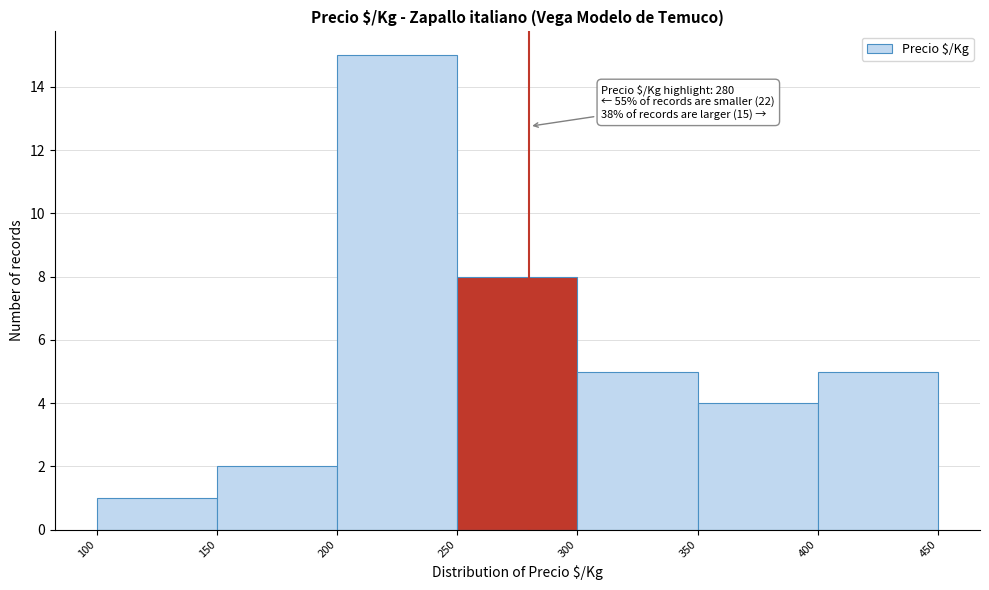

Over which range of the x-axis is the bar tallest?

200 to 250